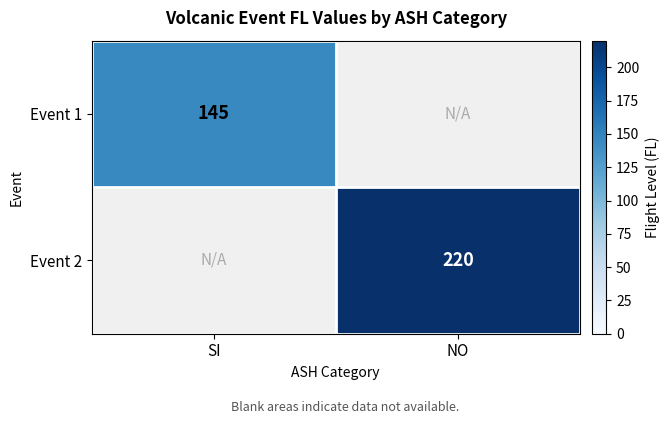

Is the value of Event 1 at SI greater than the value of Event 2 at NO?

No